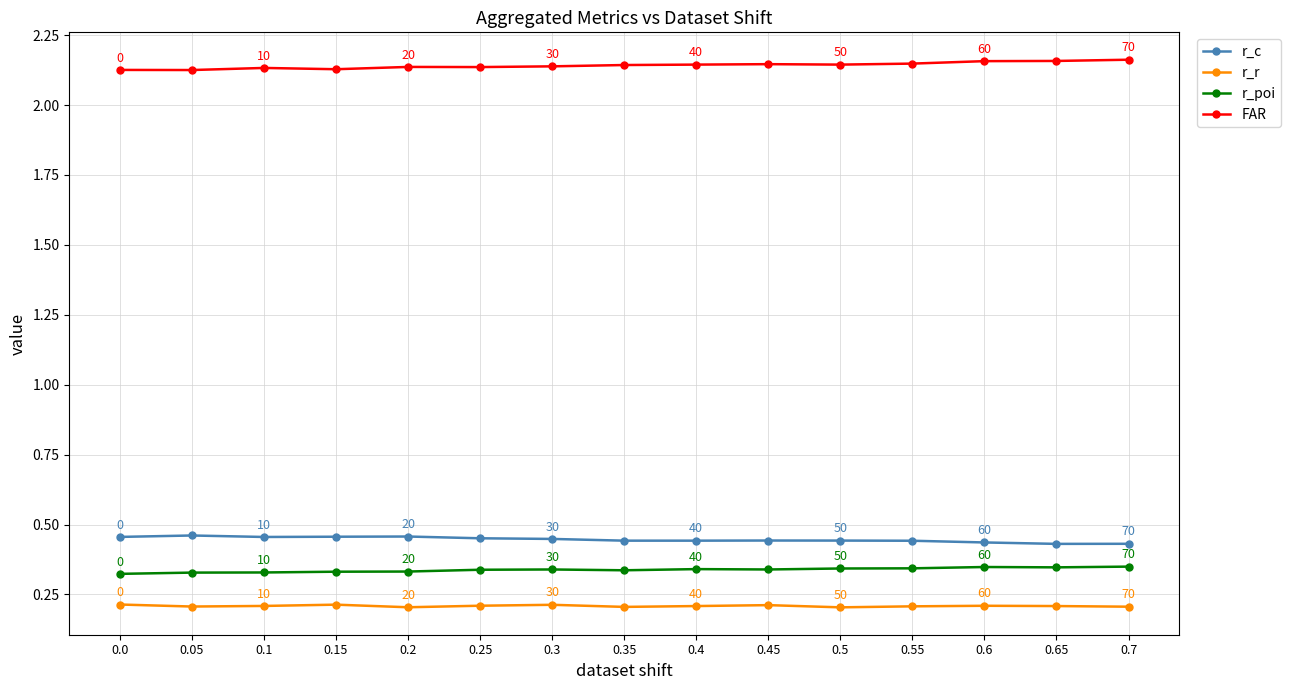

At which category does the chart reach its peak across all series?

0.7